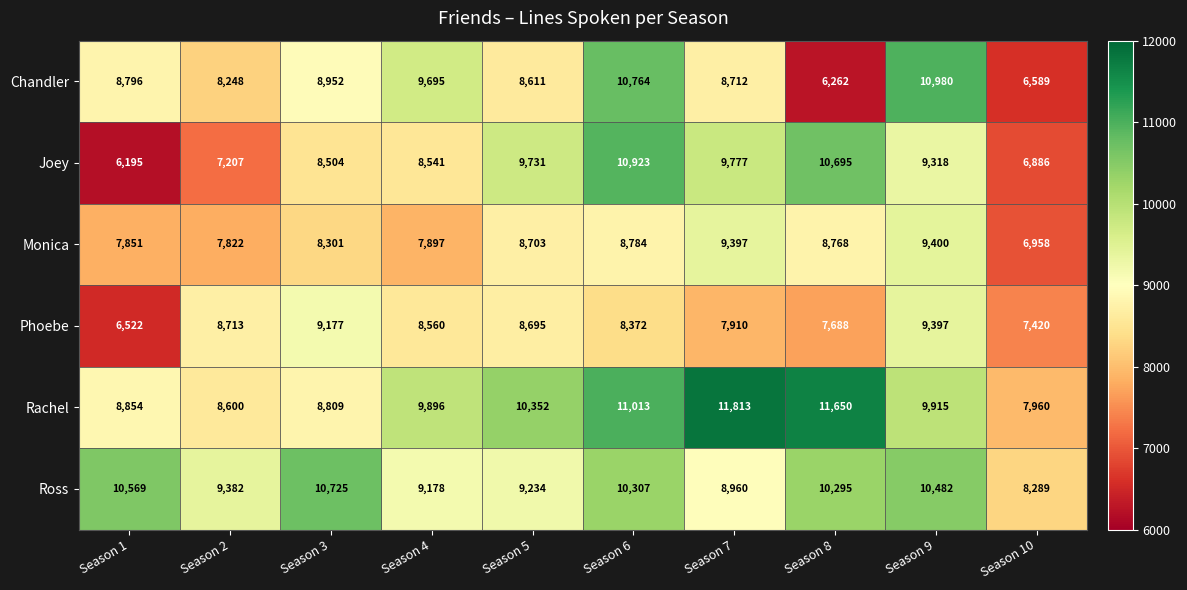

What is the approximate value of Chandler at Season 3, to the nearest 10?

8950